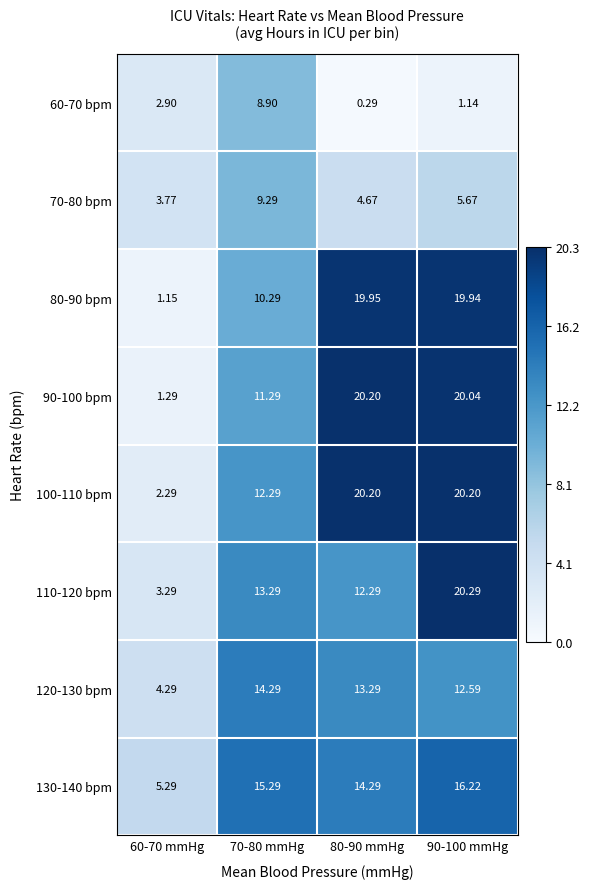

Is the value of 70-80 bpm at 90-100 mmHg greater than the value of 100-110 bpm at 90-100 mmHg?

No